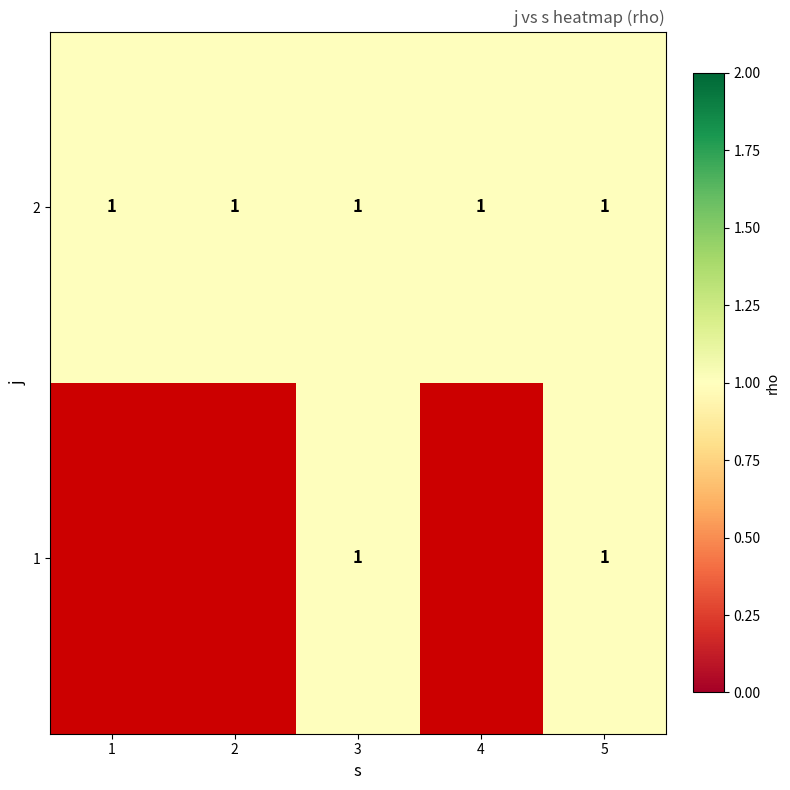

How many values in 1 are above zero?

2